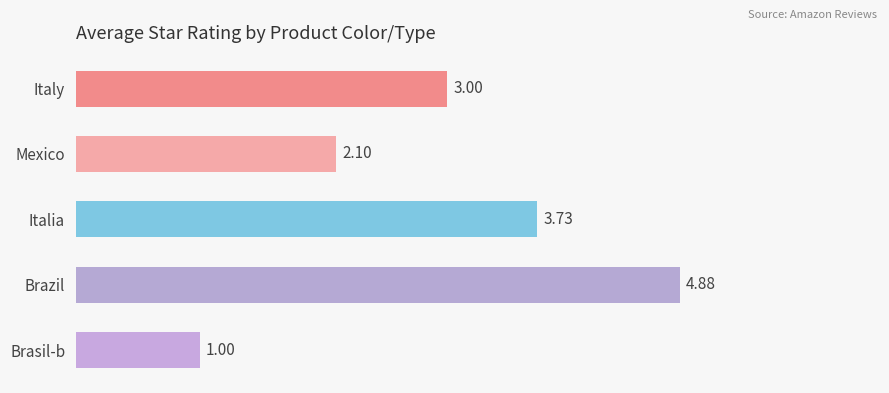

At which label is the value closest to 2?

Mexico